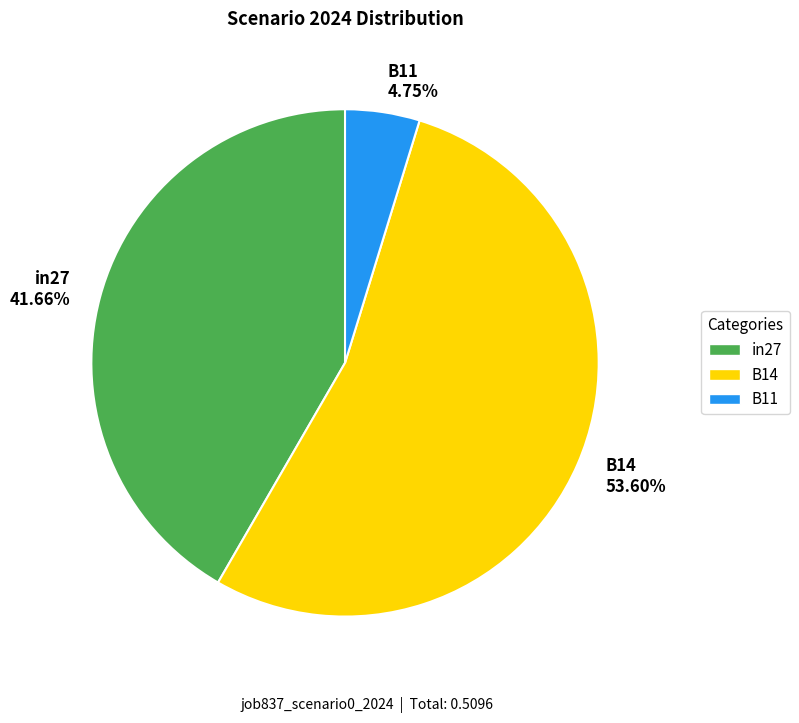

Combined, what portion of the pie is in27 and B11?

46.4%